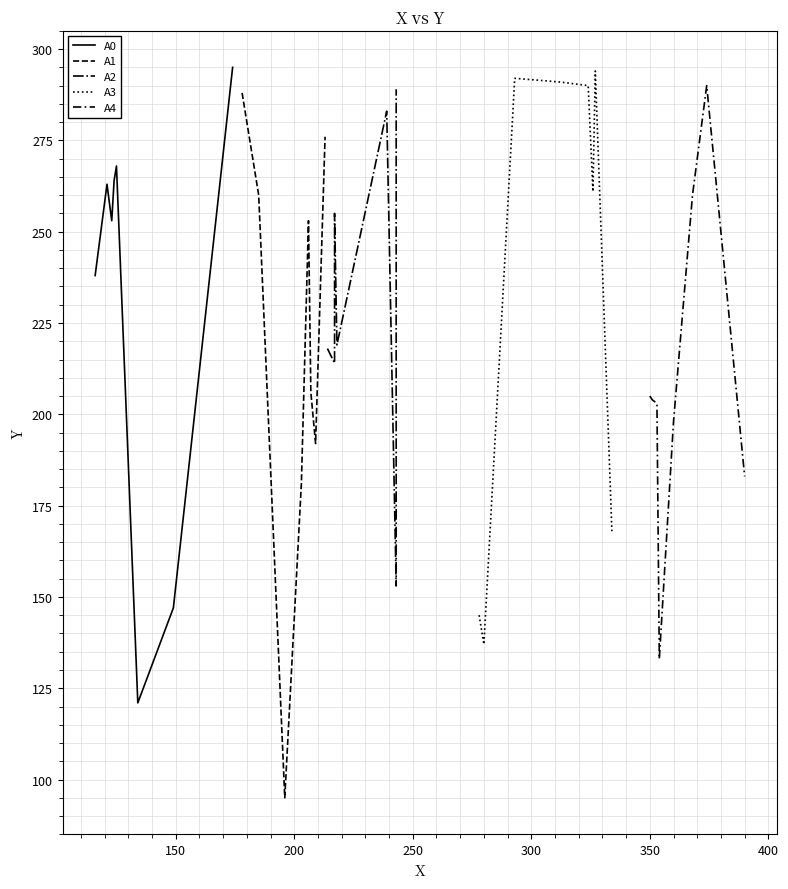

Reading left to right, transcribe all the data shown in this chart.

A0: 238	263	253	264	268	121	147	295
A1: 288	260	95	181	253	206	192	276
A2: 218	214	217	255	219	283	153	289
A3: 145	137	292	291	290	261	294	168
A4: 205	204	203	133	198	260	290	183